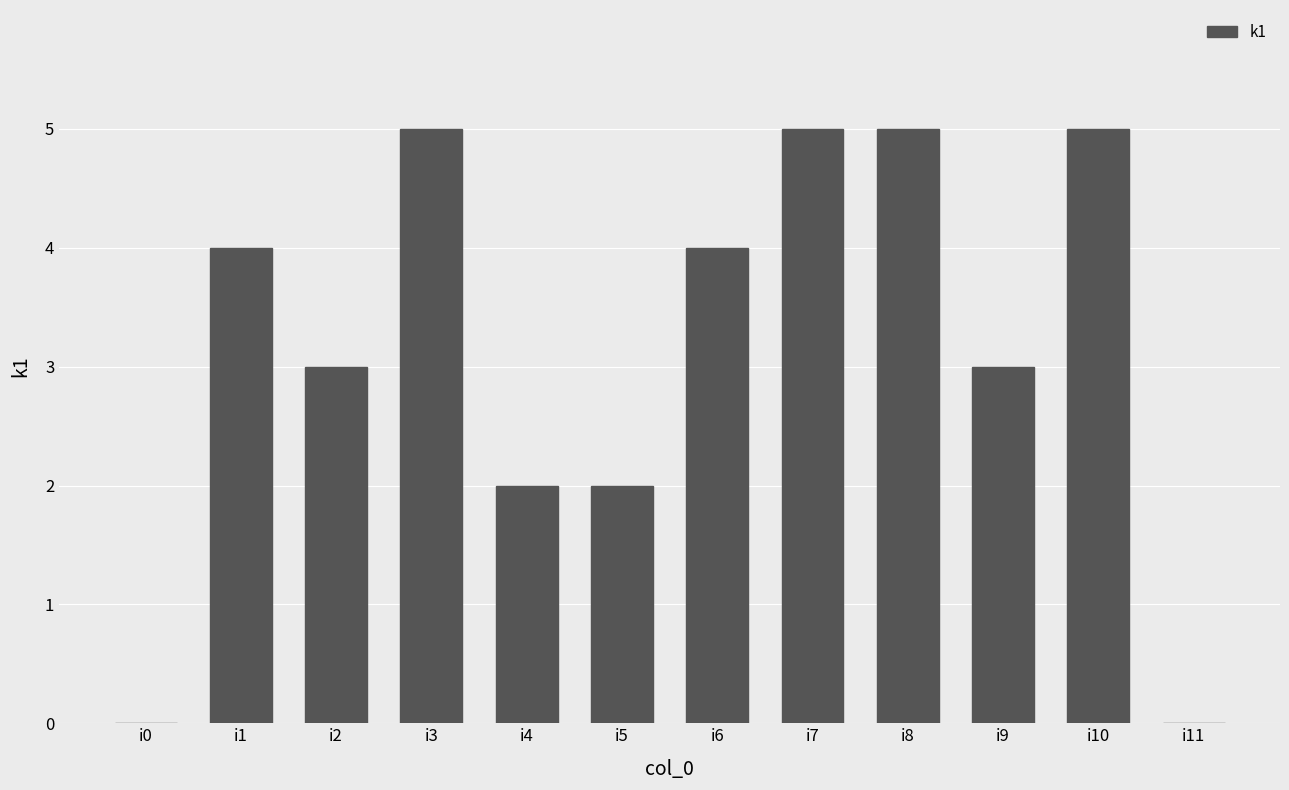

The value at i4 is 2. True or false?

True